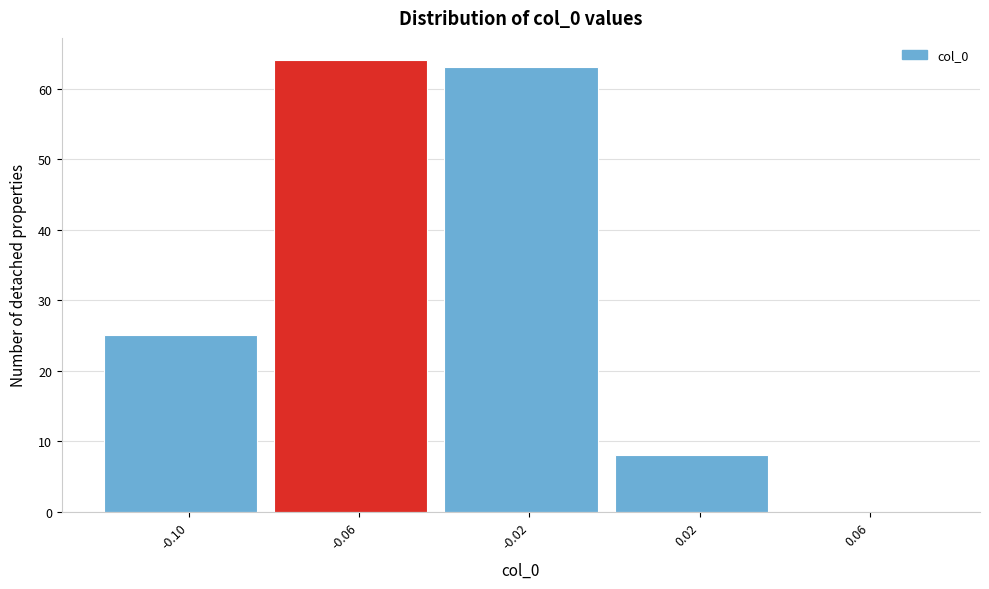

Reading right to left, transcribe all the data shown in this chart.

0.06=0	0.02=8	-0.02=63	-0.06=64	-0.10=25